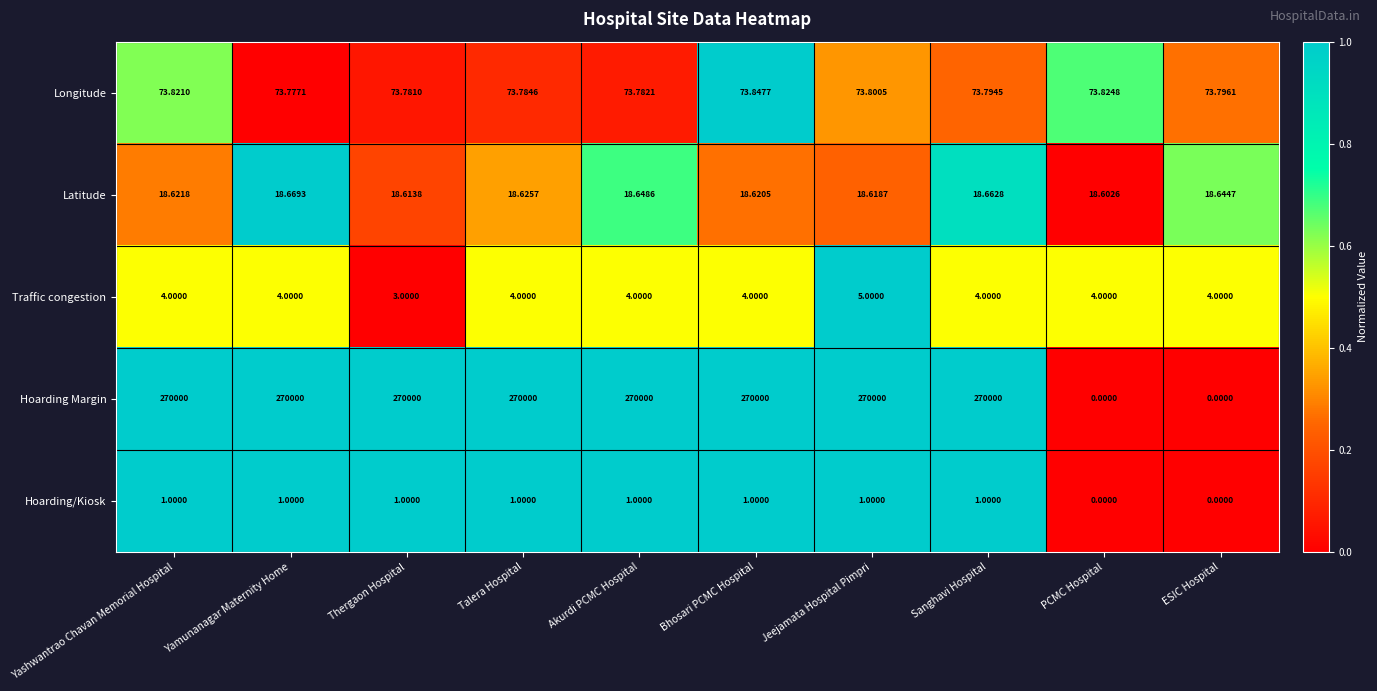

How many categories are shown in the chart?

10